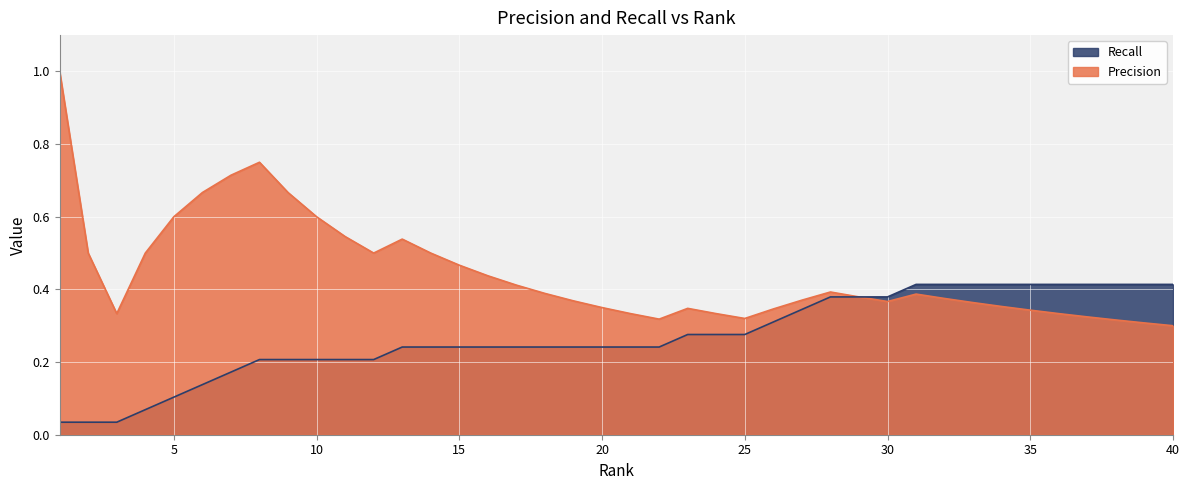

True or false: Recall and Precision cross at least once.

False